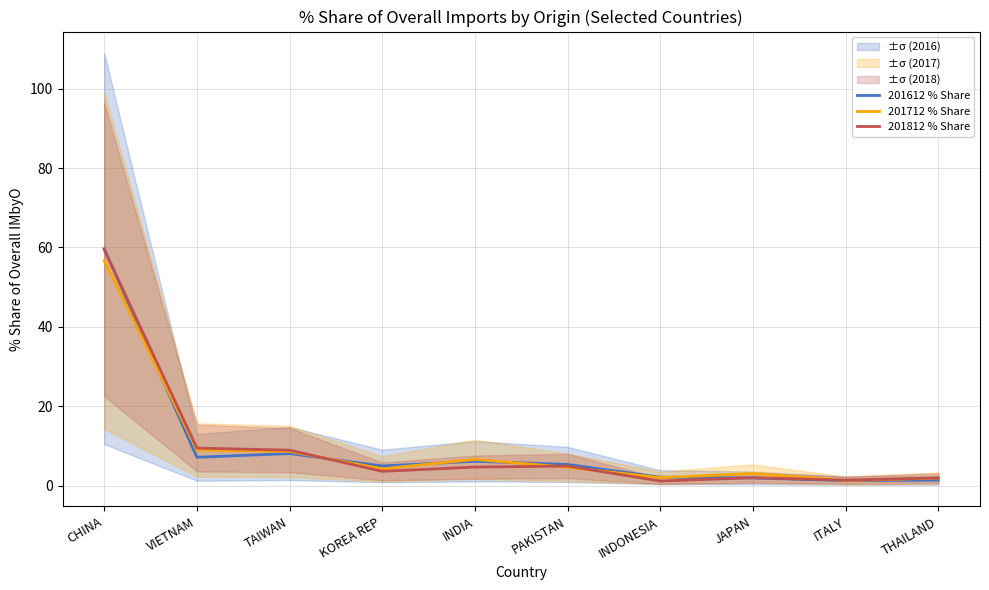

Reading left to right, what are all the values shown in this chart?

201612 % Share: 59.7	7.2	8.1	5.0	6.2	5.4	2.1	2.0	1.3	1.4
201712 % Share: 56.7	9.0	8.6	4.2	6.6	4.6	2.0	3.1	1.3	1.9
201812 % Share: 59.5	9.5	8.9	3.6	4.7	4.9	1.2	2.0	1.4	1.9